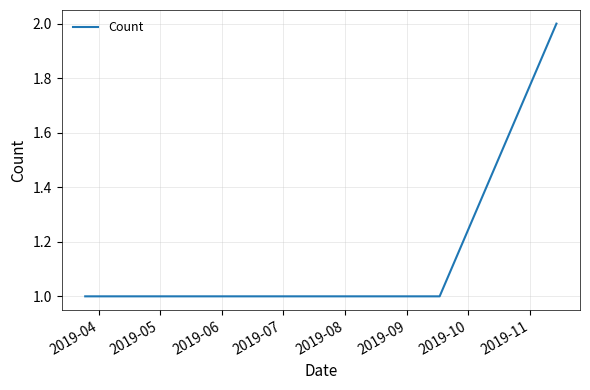

How many categories are shown in the chart?

3